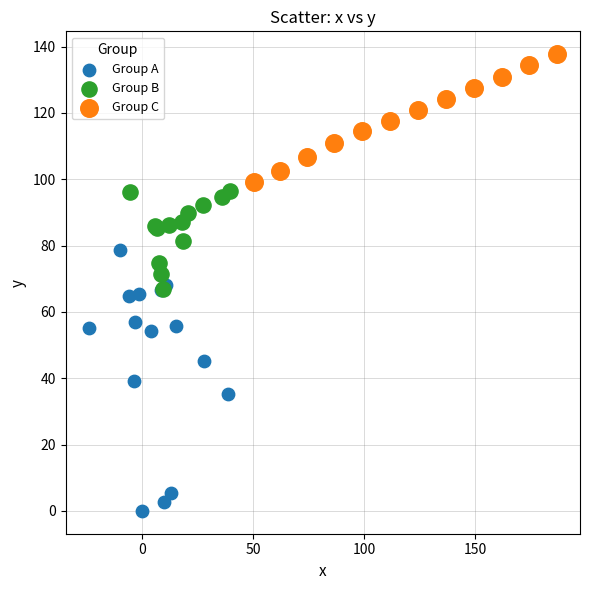

What are all the series names shown in the legend?

Group A, Group B, Group C